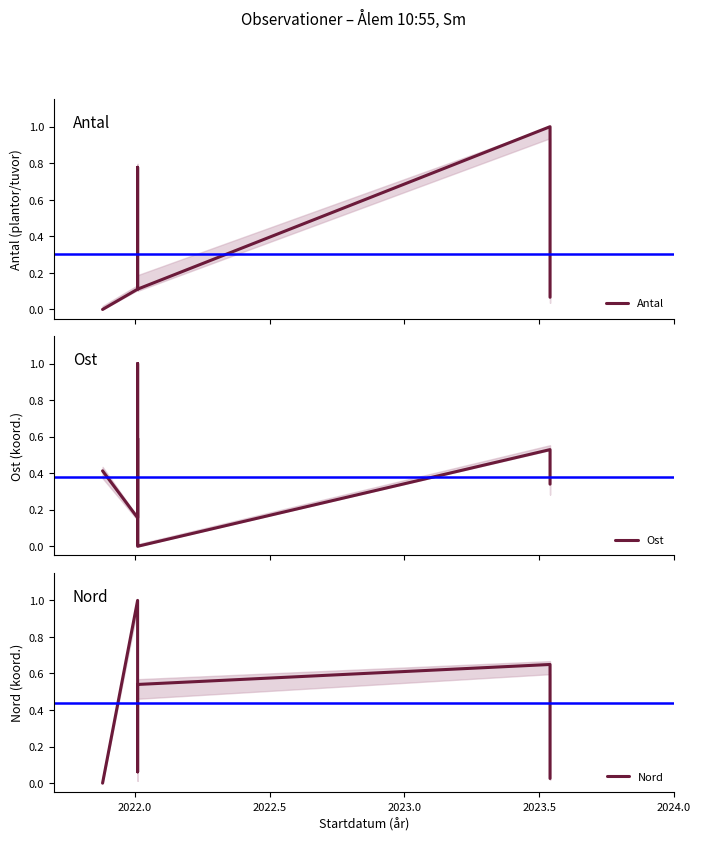

What is the sum of all Nord values?

3.5